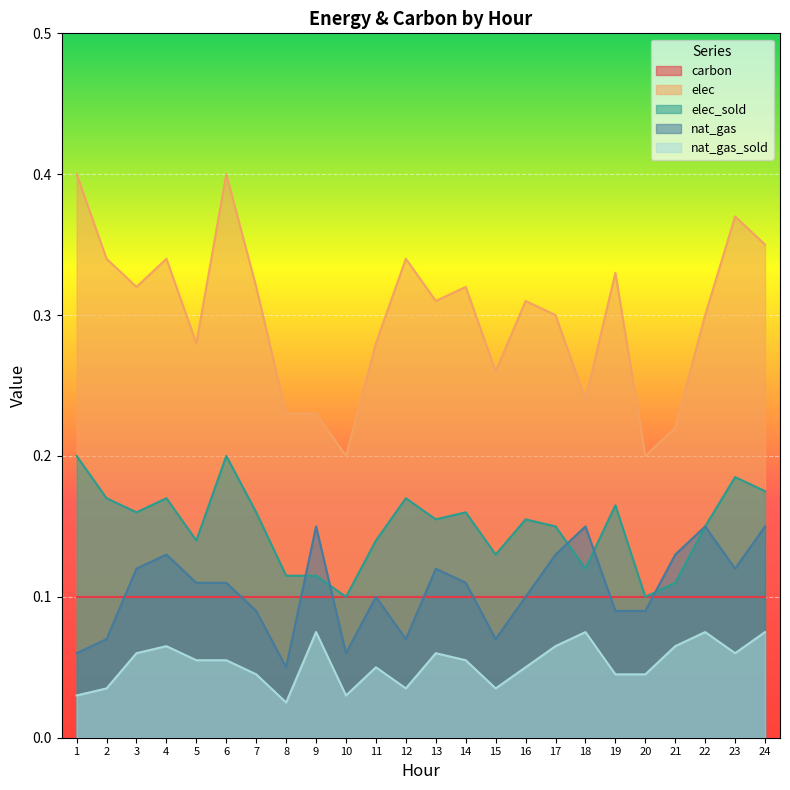

What are all the series names shown in the legend?

carbon, elec, elec_sold, nat_gas, nat_gas_sold